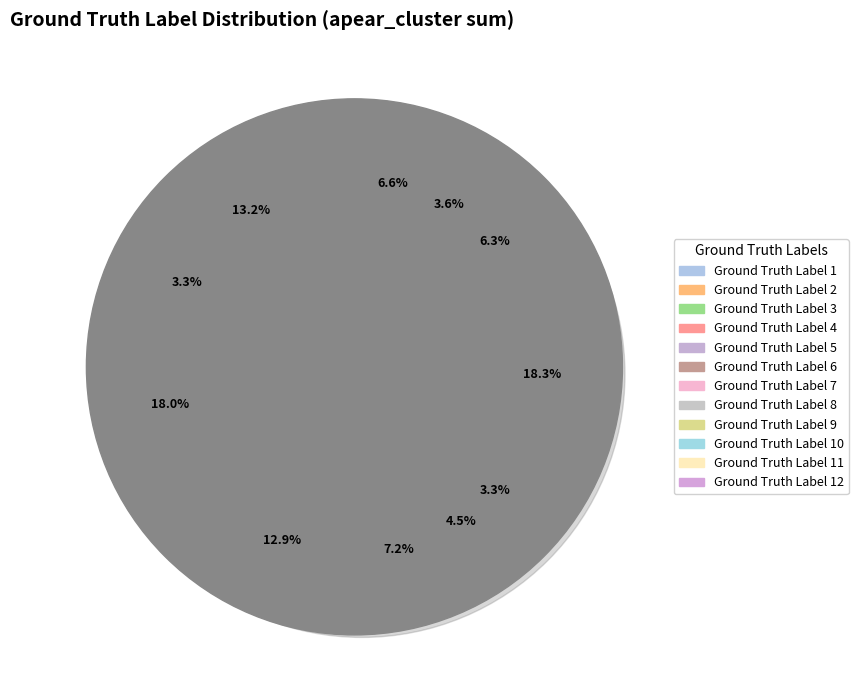

How many slices are in this pie chart?

12